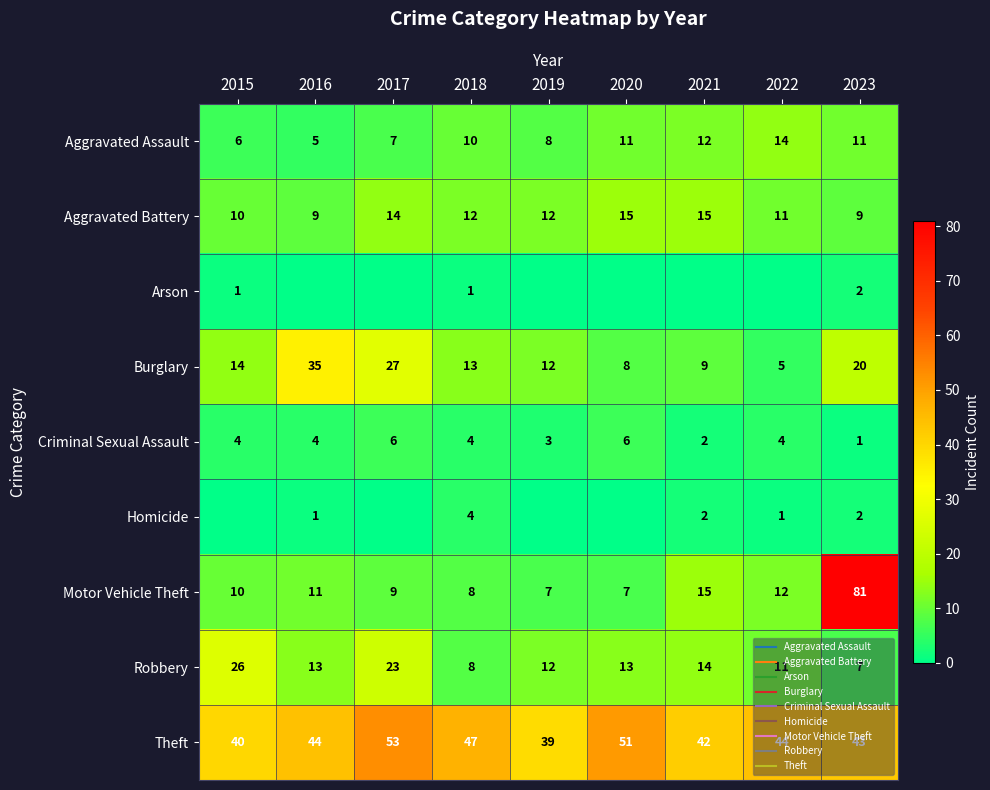

At which label is Theft closest to 46?

2018